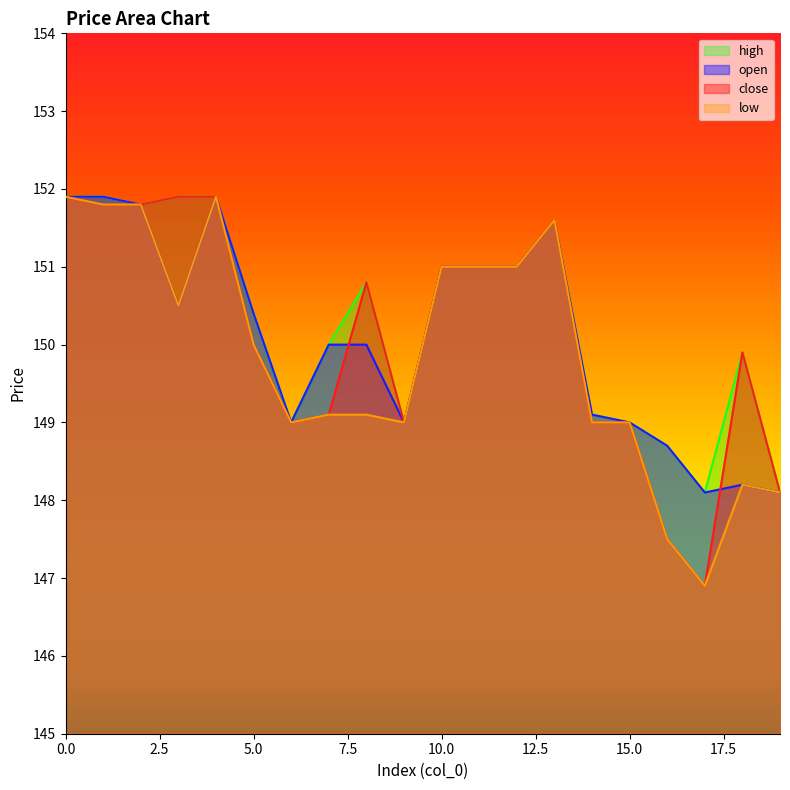

Which category has the lowest value in the low series?

17